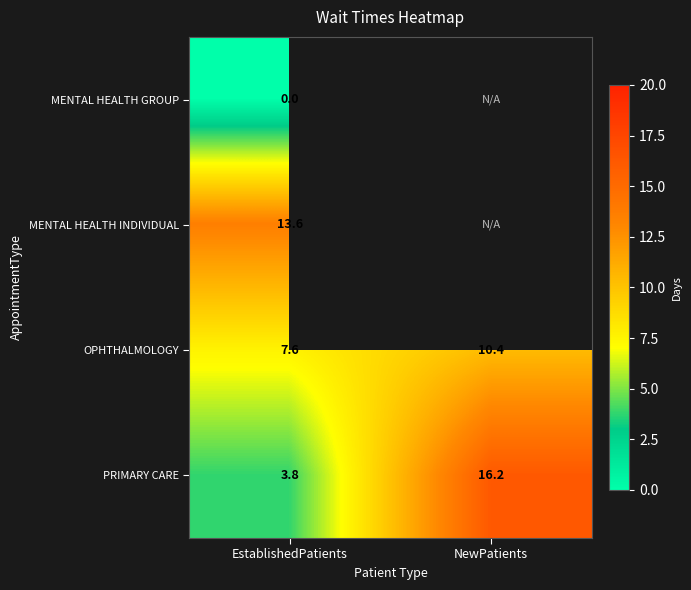

What is the total value across all series at EstablishedPatients?

25.0